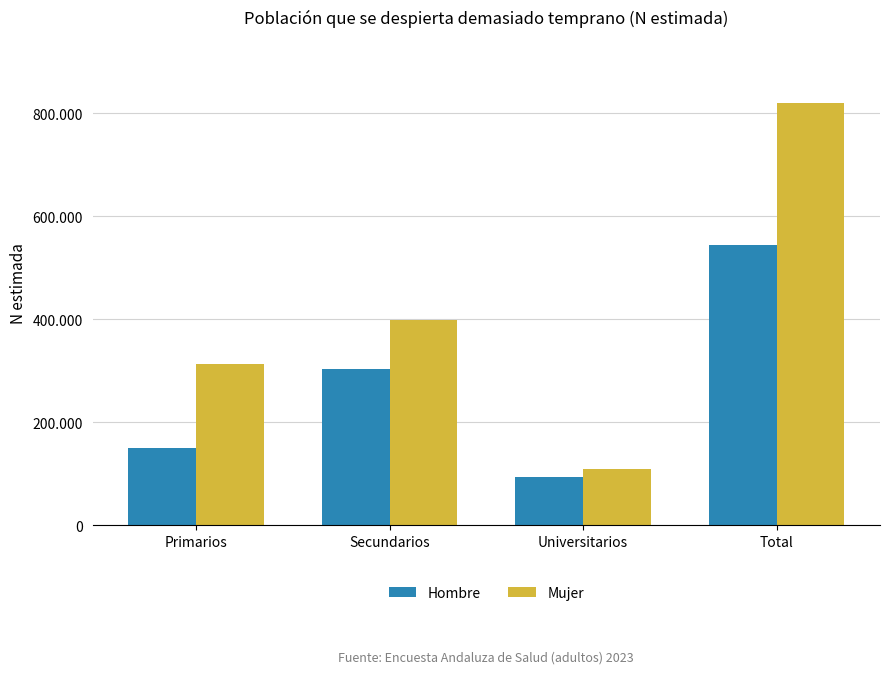

What are all the series names shown in the legend?

Hombre, Mujer